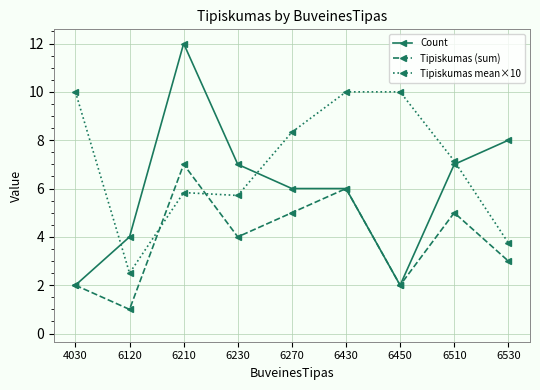

What is the value of the Count point at the 5th from the left?

6.0